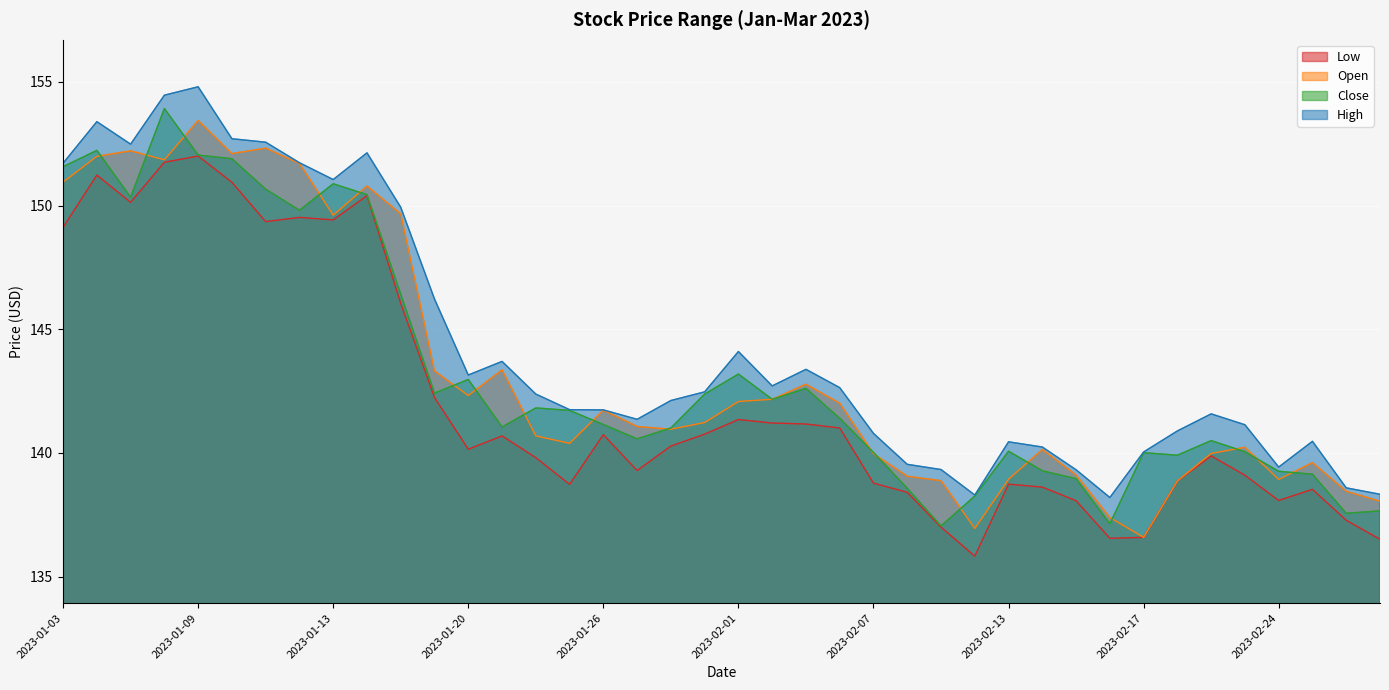

Is the value of Close at 2023-01-19 greater than the value of Open at 2023-03-01?

Yes